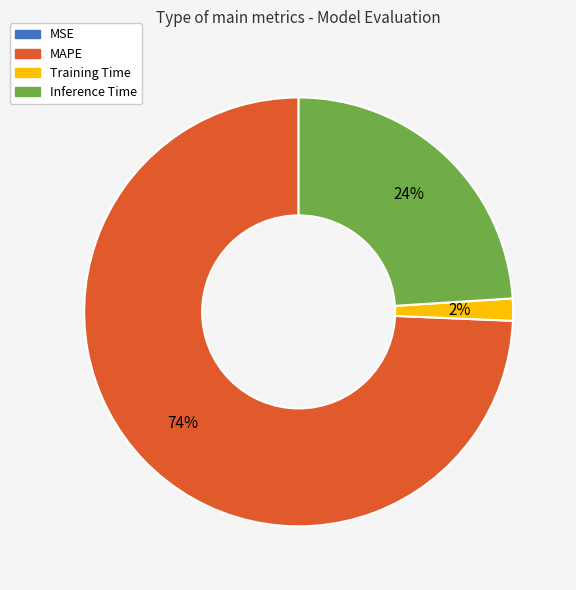

What is the ratio of the value at Inference Time to the value at MAPE?

0.3